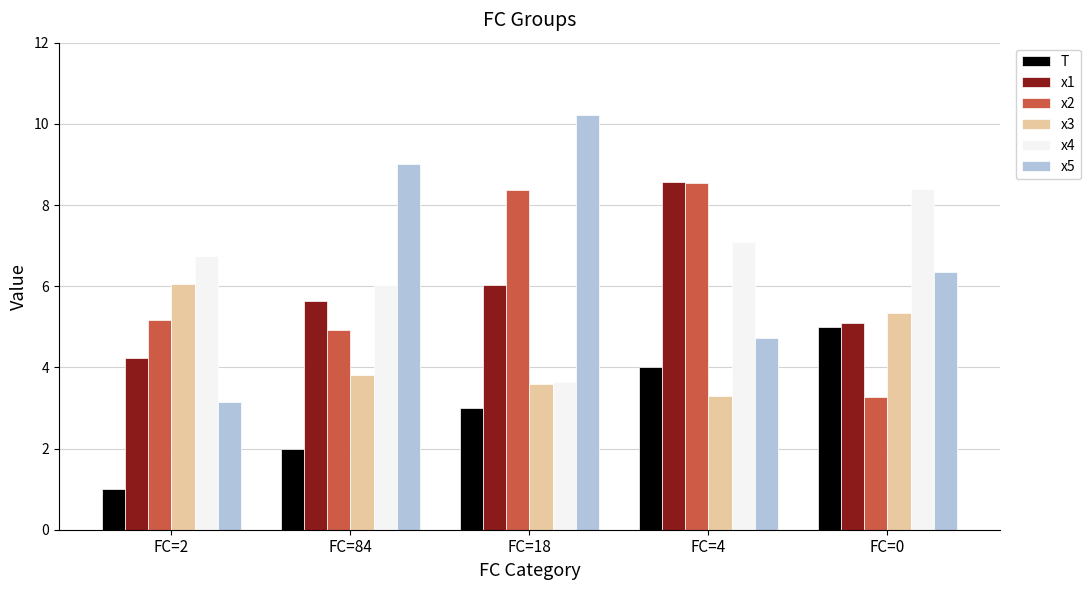

Which label corresponds to the smallest value in the chart?

FC=2